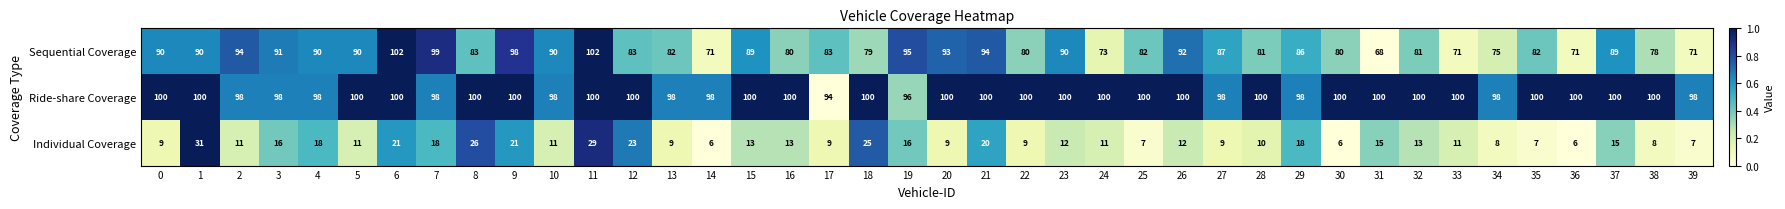

What is the minimum value shown in the chart?

6